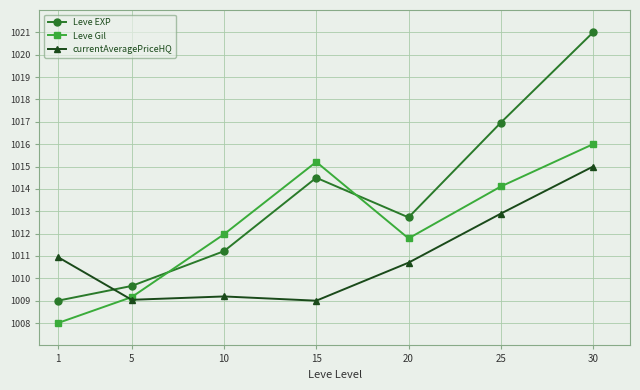

What is the value of the Leve EXP point at the 2nd from the left?

1009.7